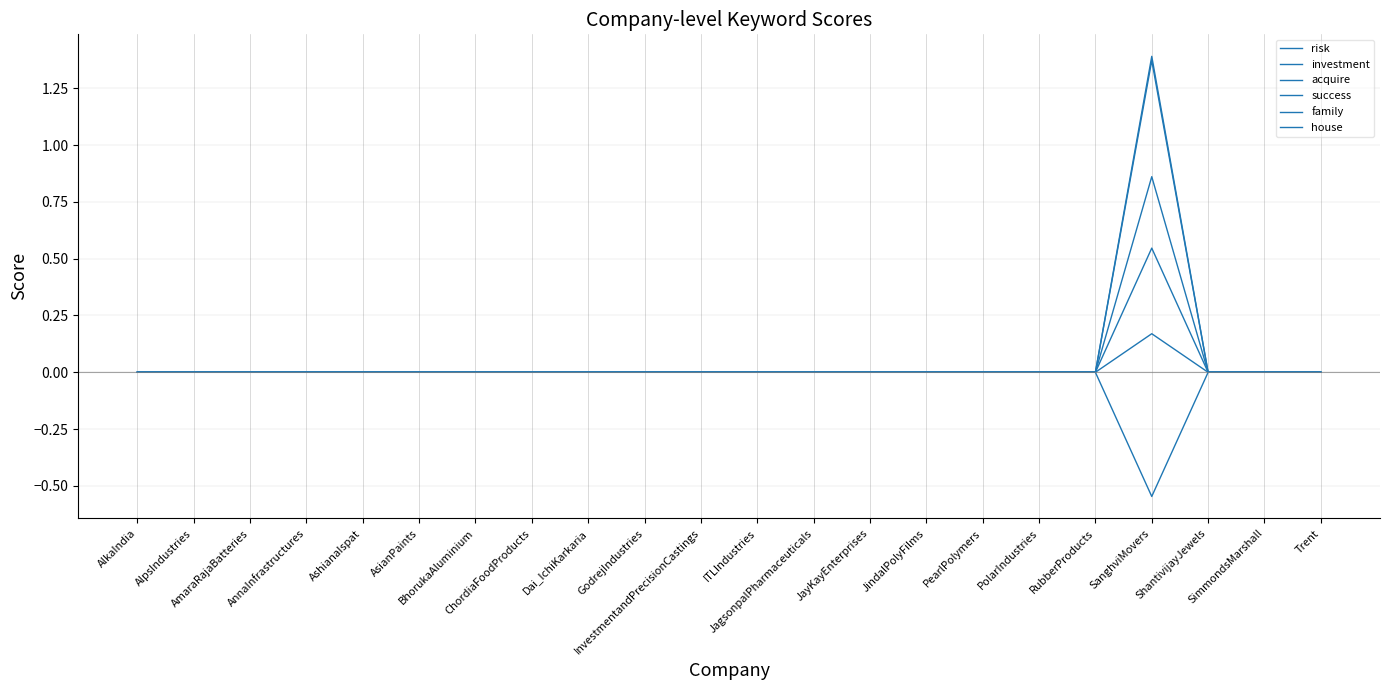

Reading left to right, extract all data points from this chart.

risk: 0.0	0.0	0.0	0.0	0.0	0.0	0.0	0.0	0.0	0.0	0.0	0.0	0.0	0.0	0.0	0.0	0.0	0.0	0.2	0.0	0.0	0.0
investment: 0.0	0.0	0.0	0.0	0.0	0.0	0.0	0.0	0.0	0.0	0.0	0.0	0.0	0.0	0.0	0.0	0.0	0.0	1.4	0.0	0.0	0.0
acquire: 0.0	0.0	0.0	0.0	0.0	0.0	0.0	0.0	0.0	0.0	0.0	0.0	0.0	0.0	0.0	0.0	0.0	0.0	1.4	0.0	0.0	0.0
success: 0.0	0.0	0.0	0.0	0.0	0.0	0.0	0.0	0.0	0.0	0.0	0.0	0.0	0.0	0.0	0.0	0.0	0.0	0.9	0.0	0.0	0.0
family: 0.0	0.0	0.0	0.0	0.0	0.0	0.0	0.0	0.0	0.0	0.0	0.0	0.0	0.0	0.0	0.0	0.0	0.0	-0.5	0.0	0.0	0.0
house: 0.0	0.0	0.0	0.0	0.0	0.0	0.0	0.0	0.0	0.0	0.0	0.0	0.0	0.0	0.0	0.0	0.0	0.0	0.5	0.0	0.0	0.0